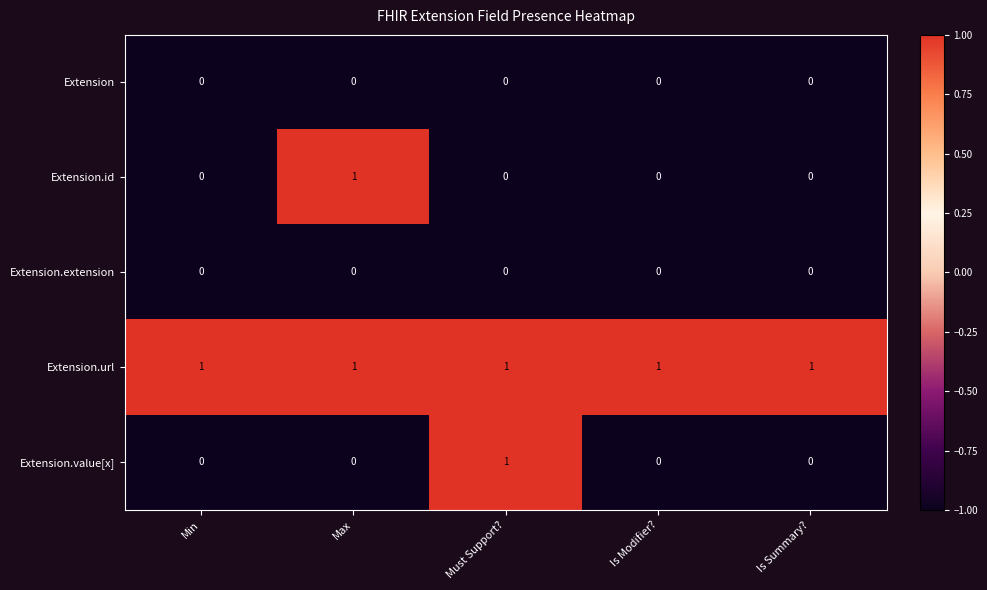

Between Min and Must Support?, which series saw the biggest shift?

Extension.value[x]